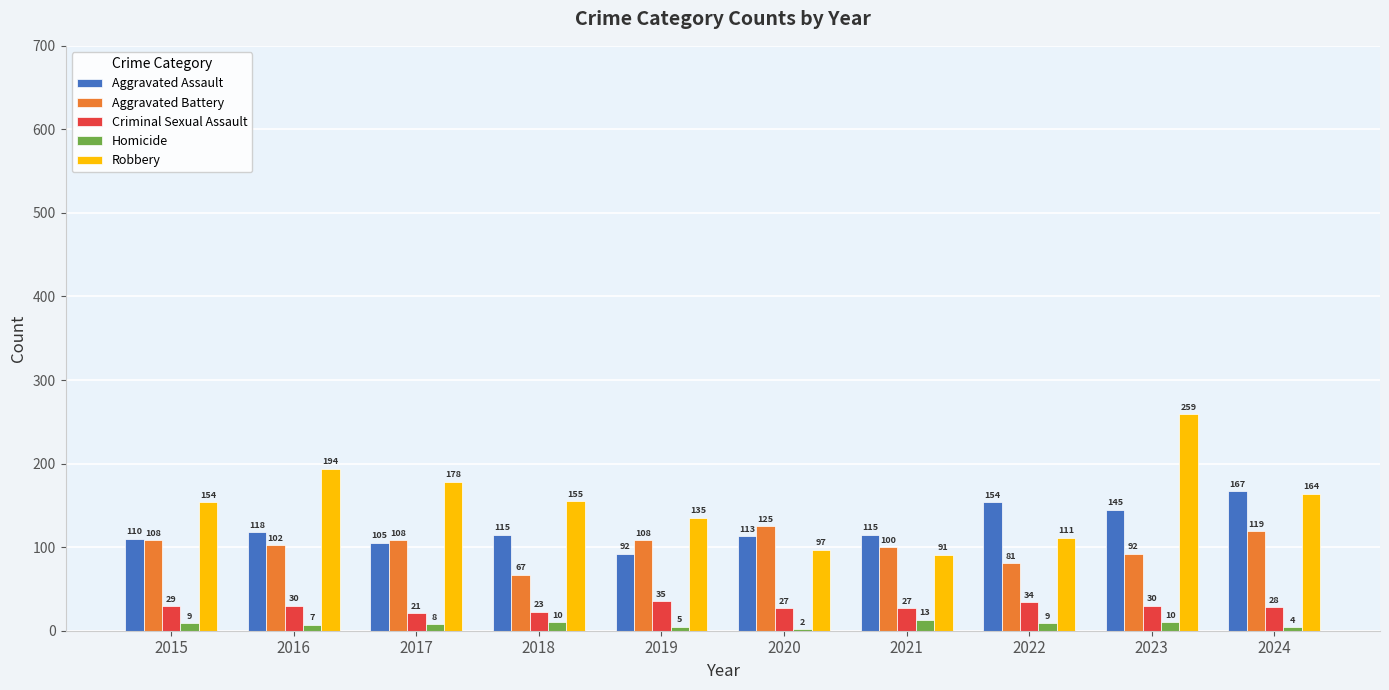

Which series has the largest total across all categories?

Robbery